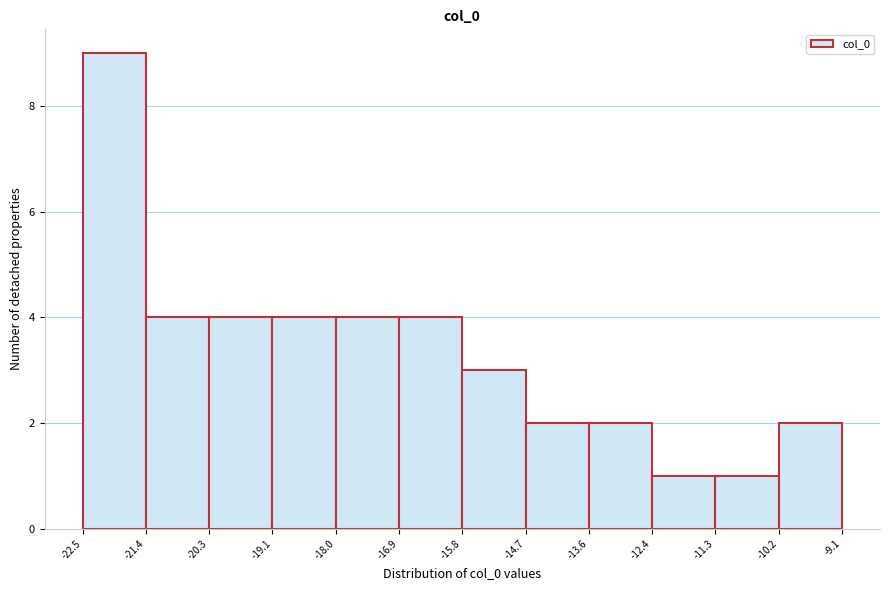

What is the height of the bar covering -16.9 to -15.8 on the x-axis? The values are not printed on the chart, so give them approximately, as read against the axis.

4